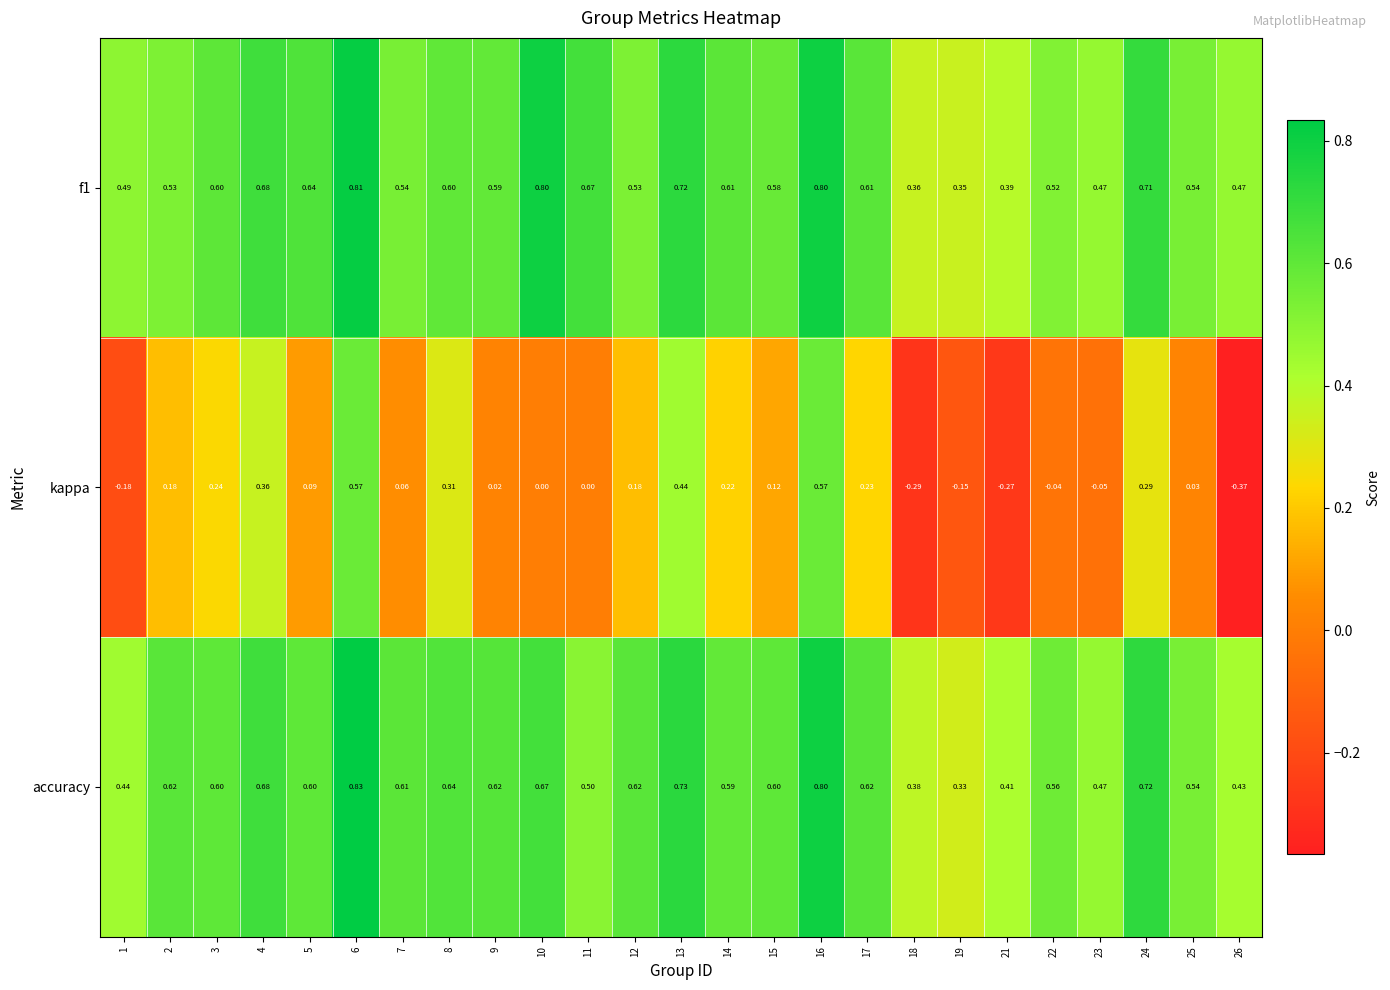

Is the value of accuracy at 12 greater than the value of kappa at 8?

Yes